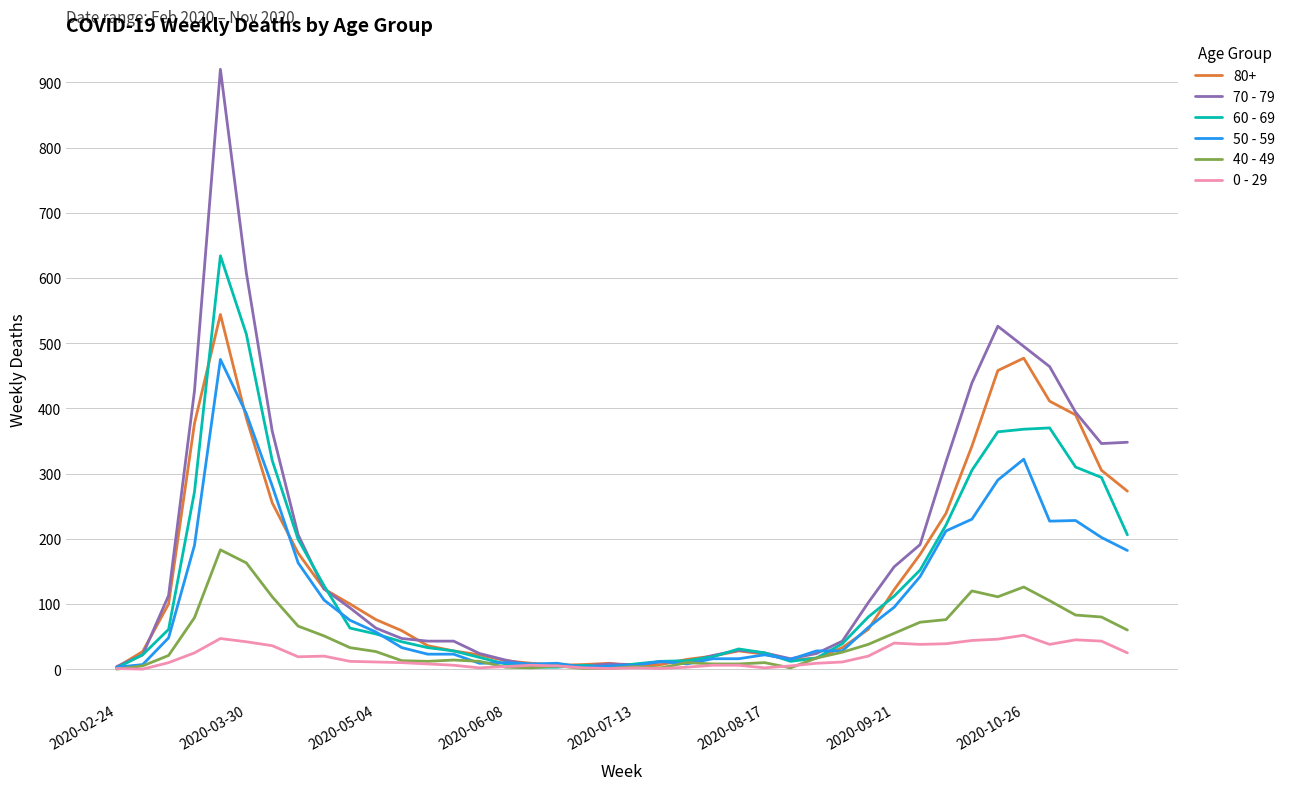

Where is the first local minimum for 40 - 49?

12